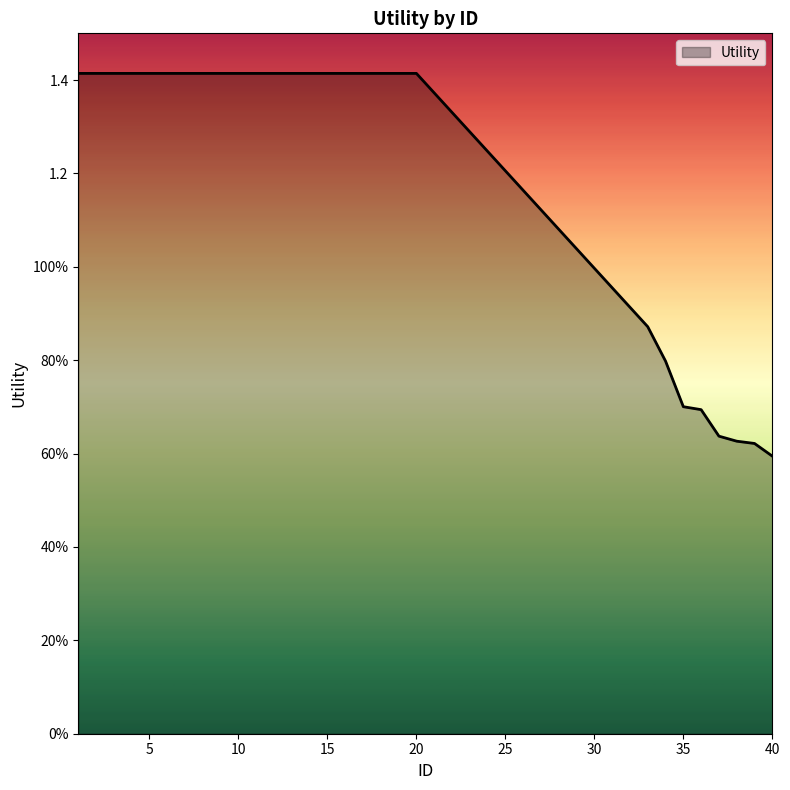

Does the chart have visible grid lines?

No